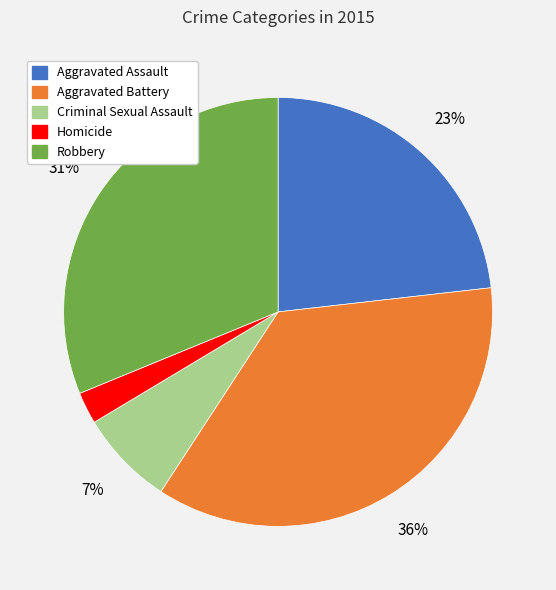

Approximately how many times larger is the value at Homicide compared to Aggravated Battery?

0.1